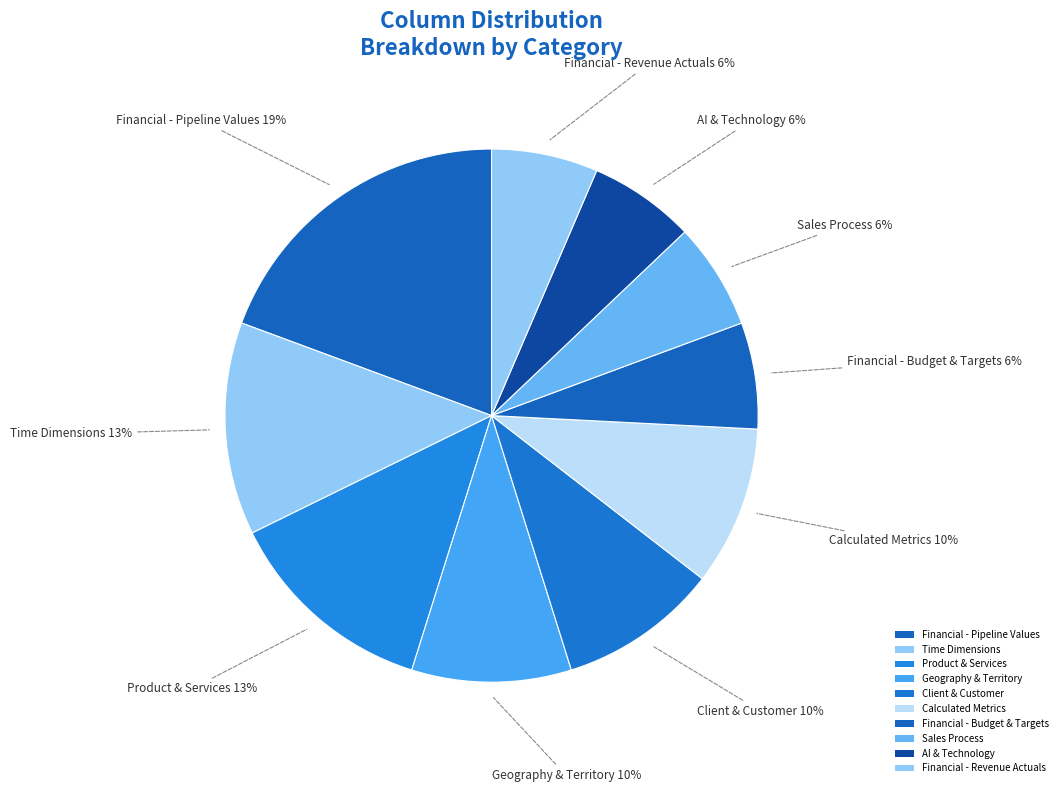

To the nearest percent, what portion does Calculated Metrics represent?

10%